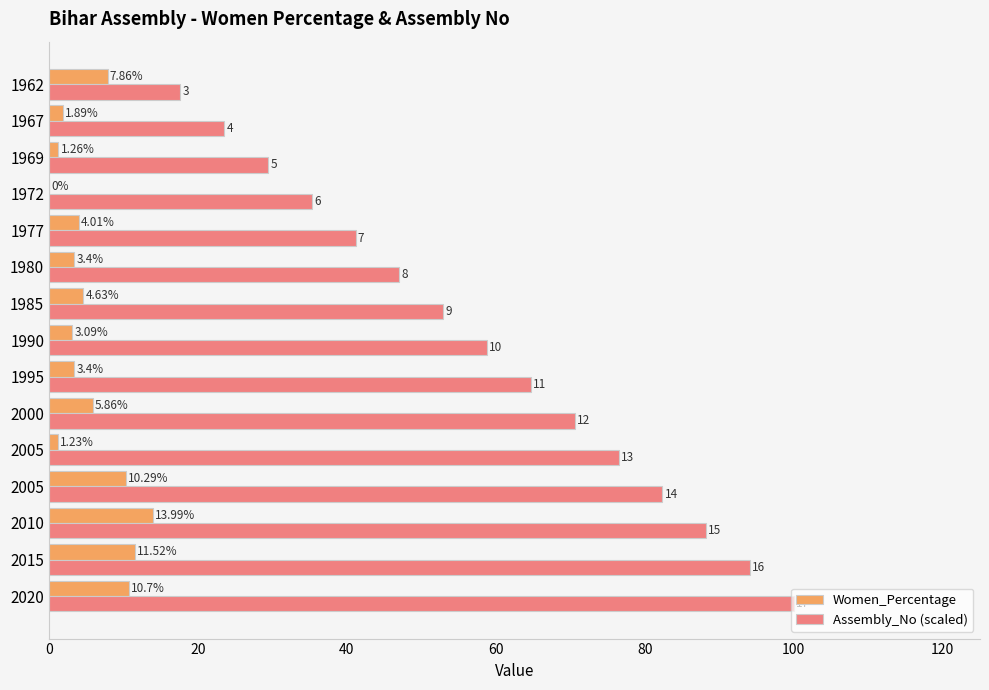

How many data points in Women_Percentage are above 4?

8